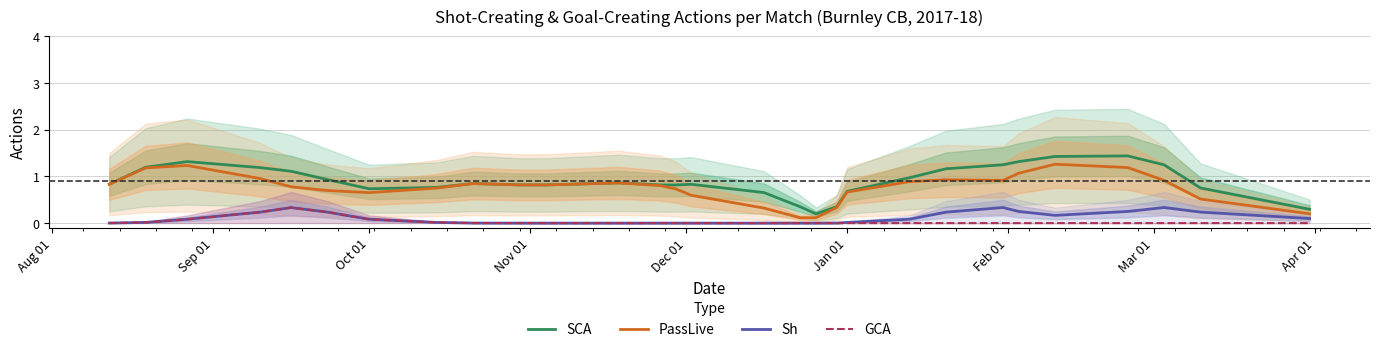

True or false: Sh and SCA cross at least once.

False